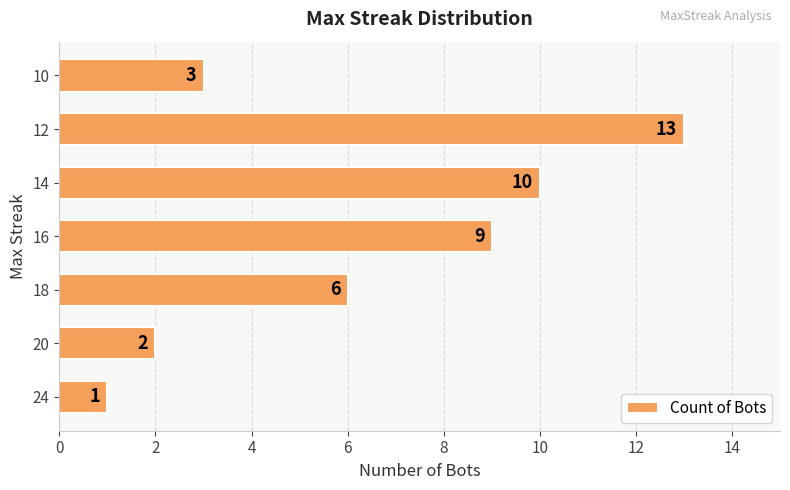

Reading bottom to top, extract all data points from this chart.

24=1	20=2	18=6	16=9	14=10	12=13	10=3